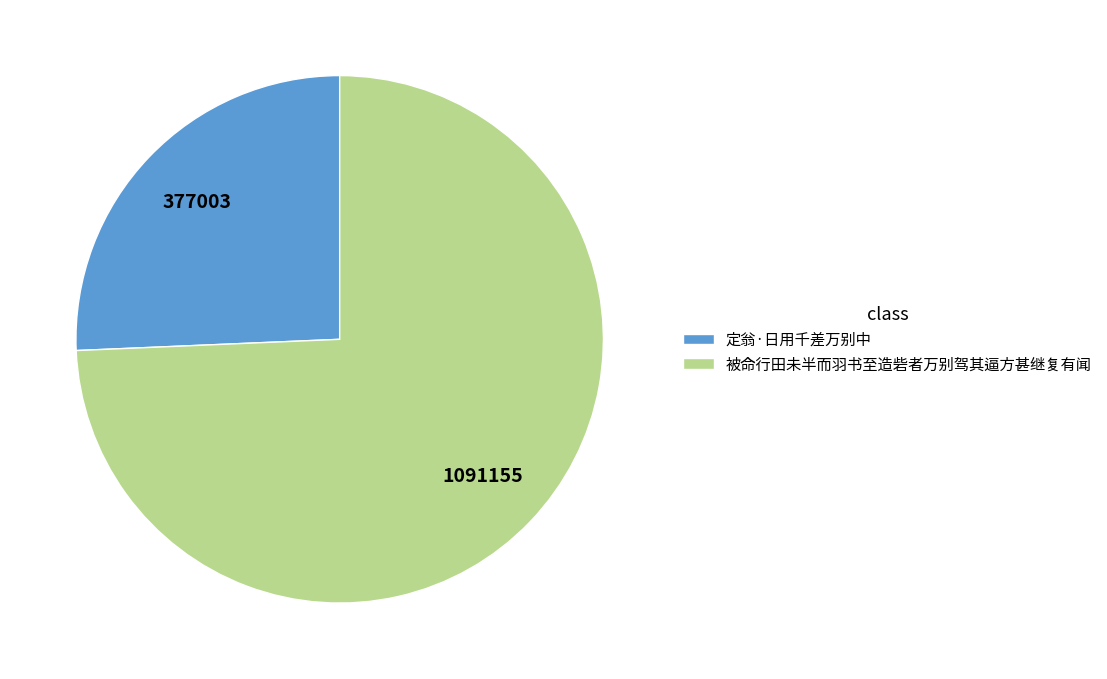

The 定翁·日用千差万别中 slice represents 26% of the pie. True or false?

True